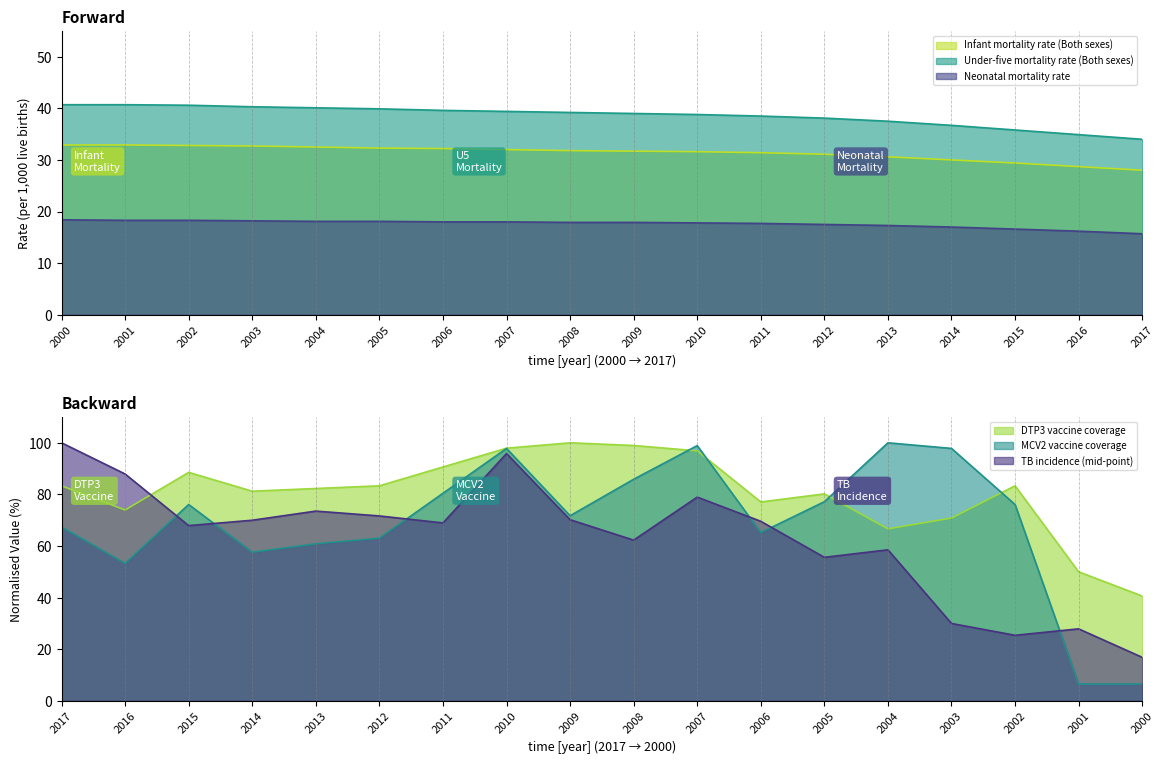

What is the spread (max minus min) of values at 2003?

22.1